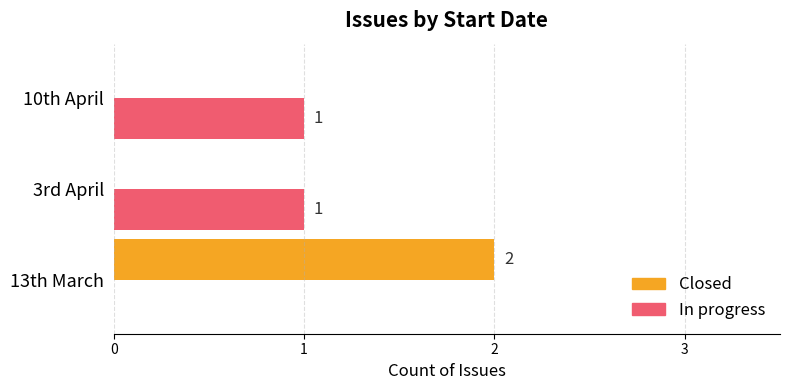

The In progress series shows 1 at 3rd April. True or false?

True